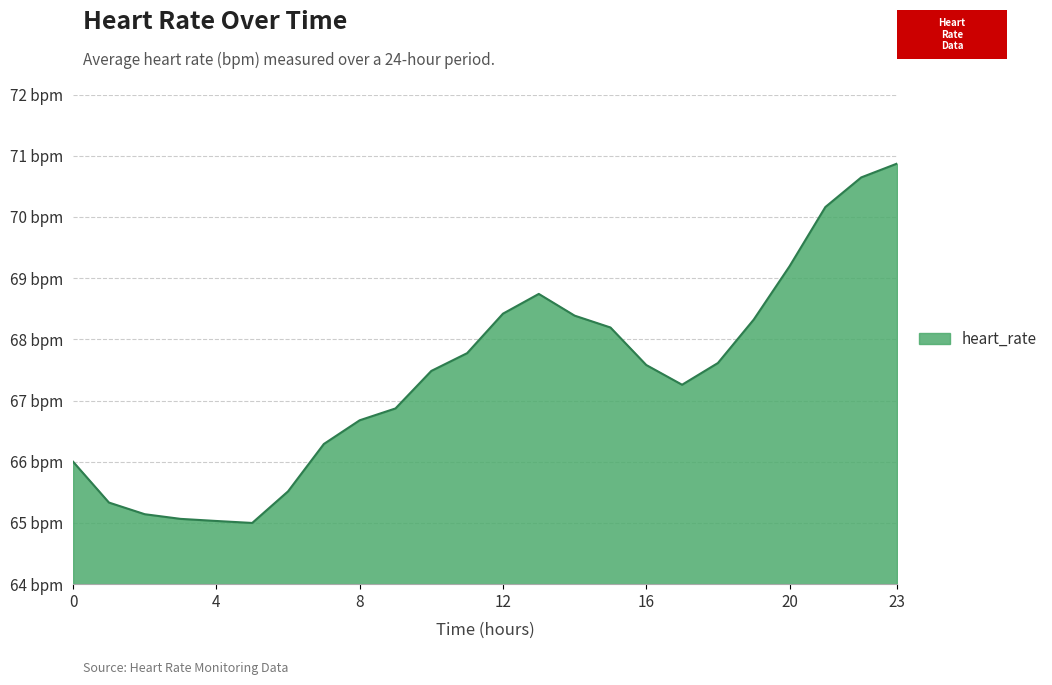

Is this an area chart (filled region under the line)?

Yes